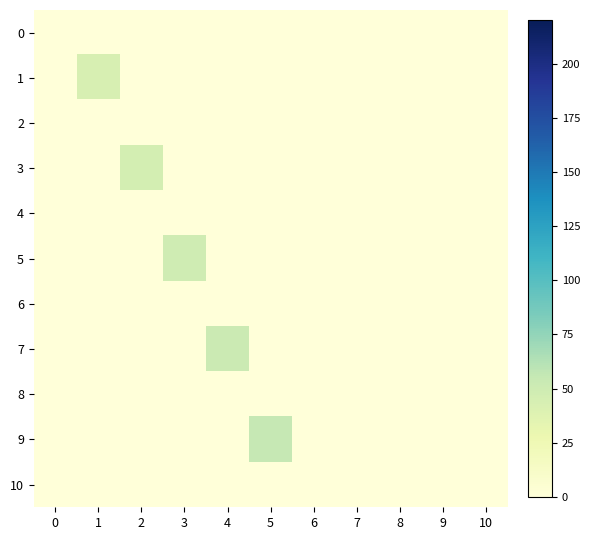

What is the greatest value displayed?

55